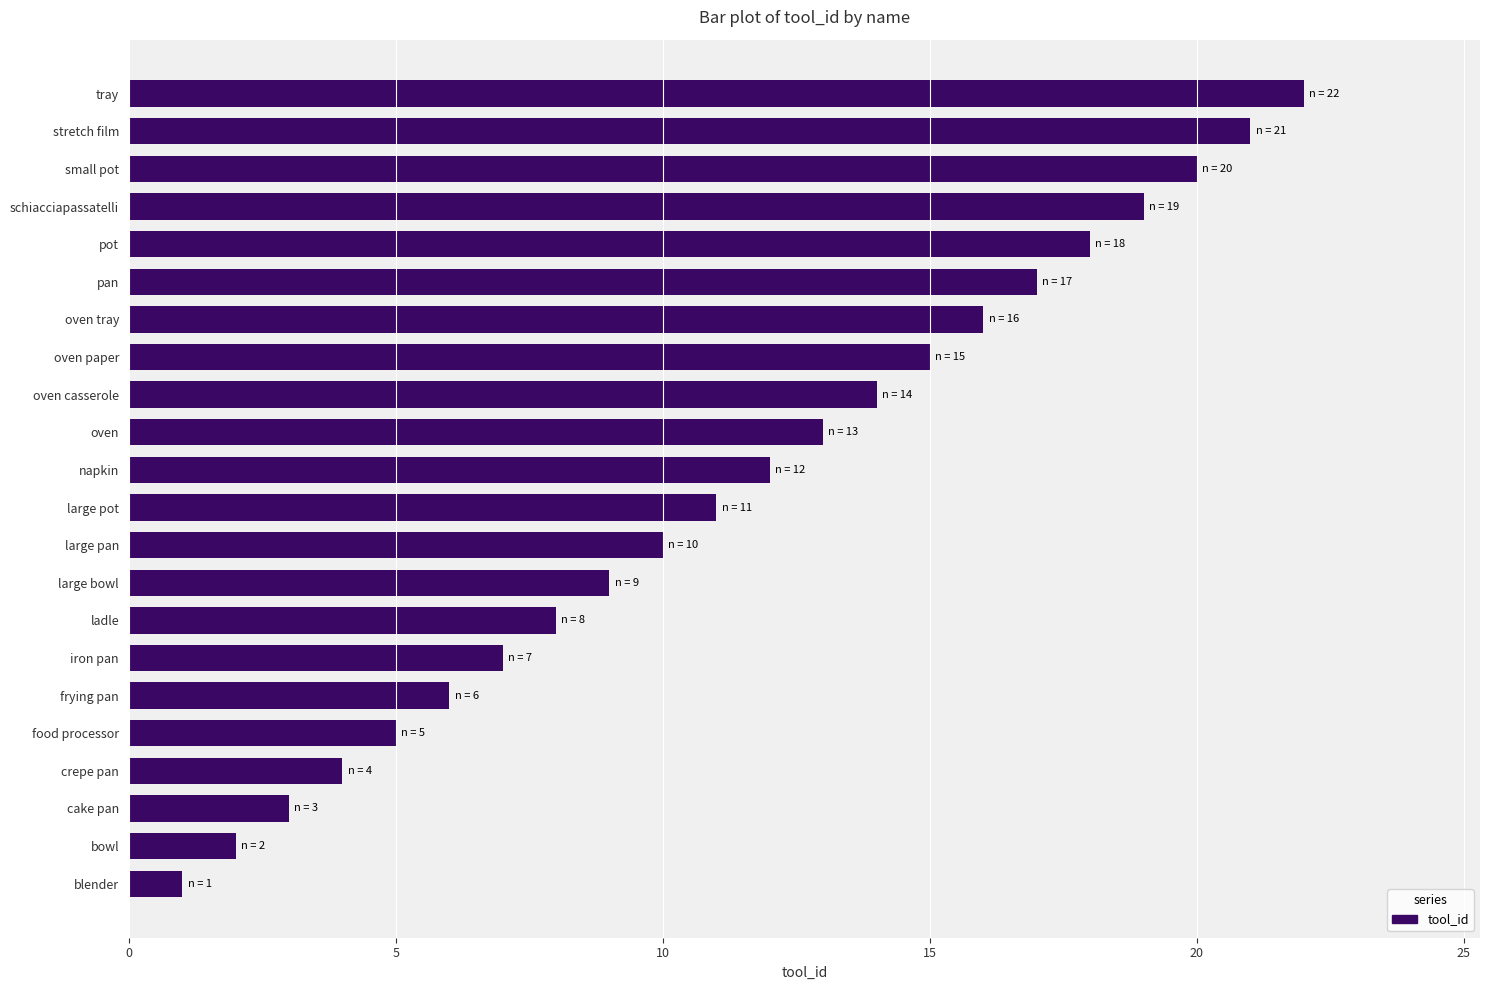

What value does the data have at napkin?

12